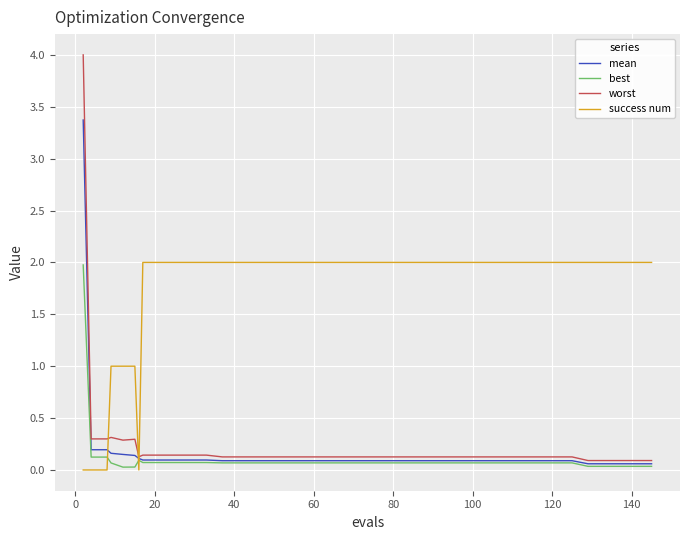

What is the difference between the maximum and minimum values in the best series?

1.9